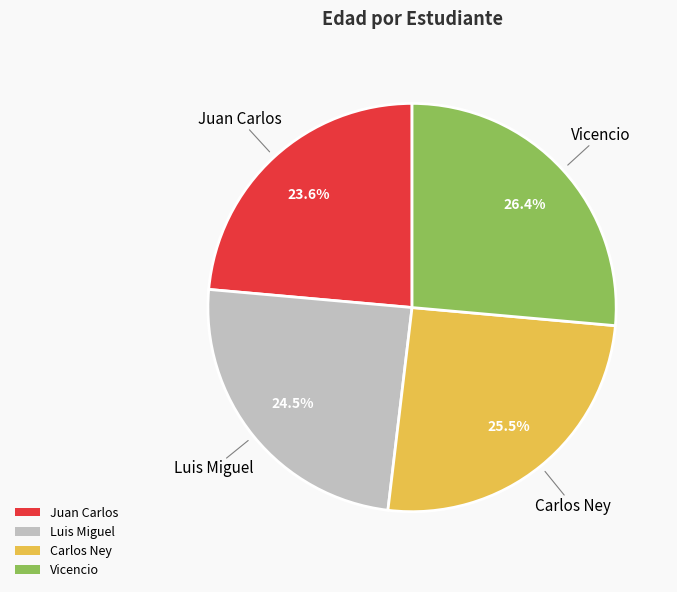

Which slice is the largest?

Vicencio